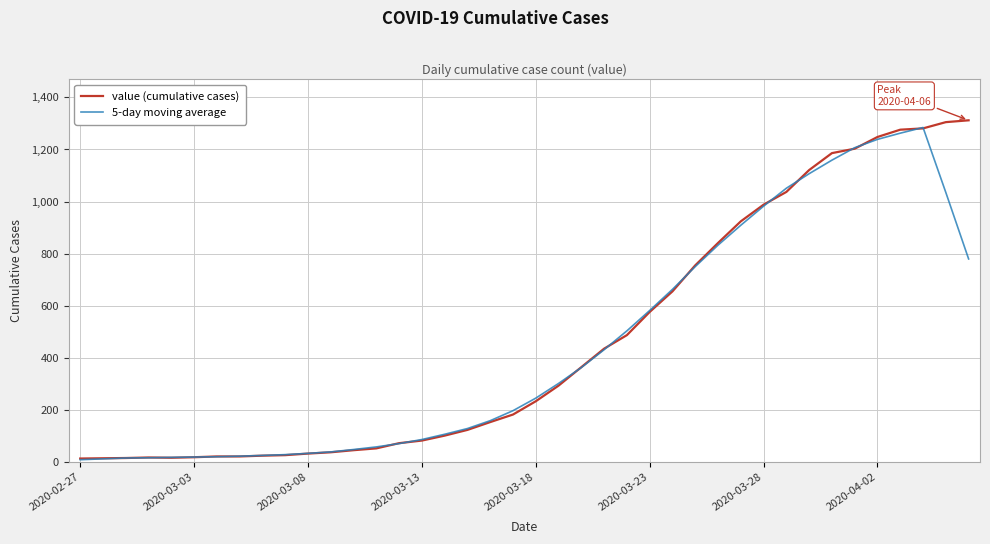

What is the maximum value shown in the chart?

1312.0